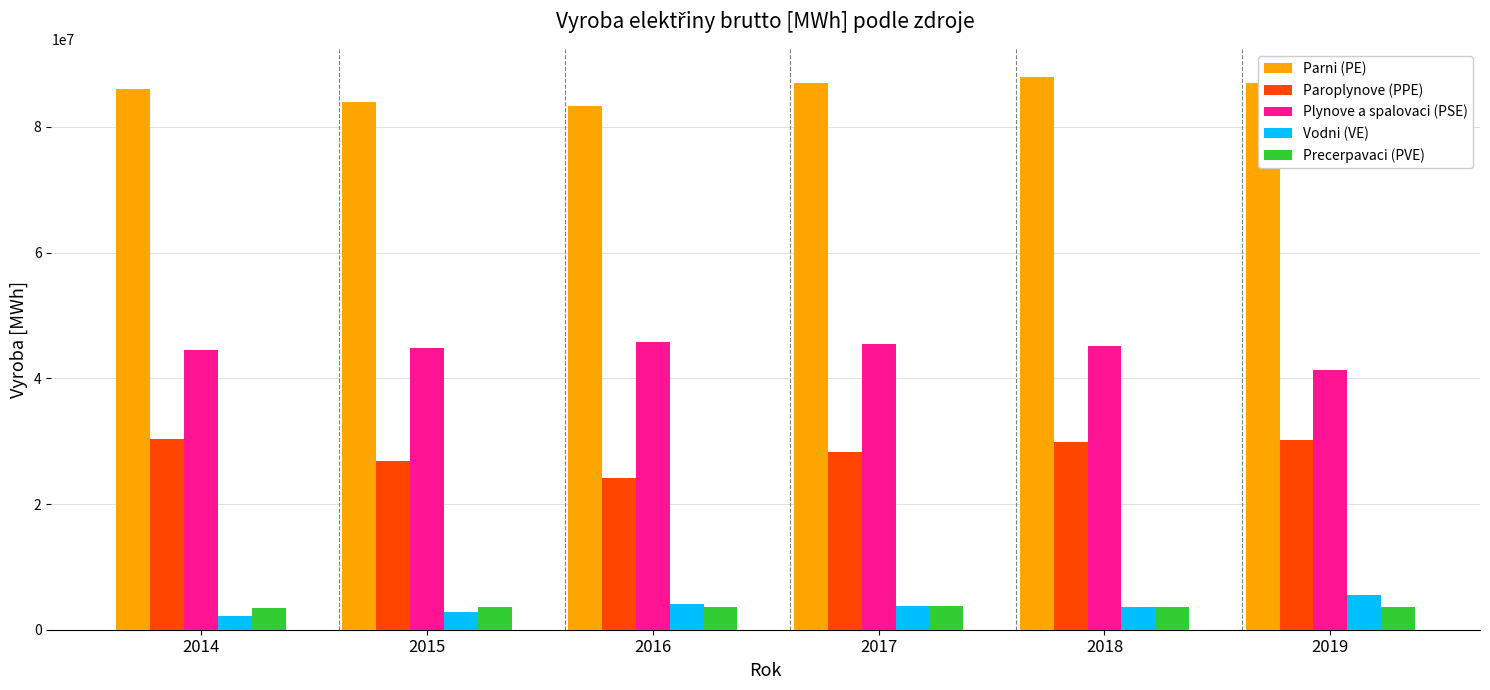

True or false: Paroplynove (PPE) has a value of 30246208.8 at 2019.

True